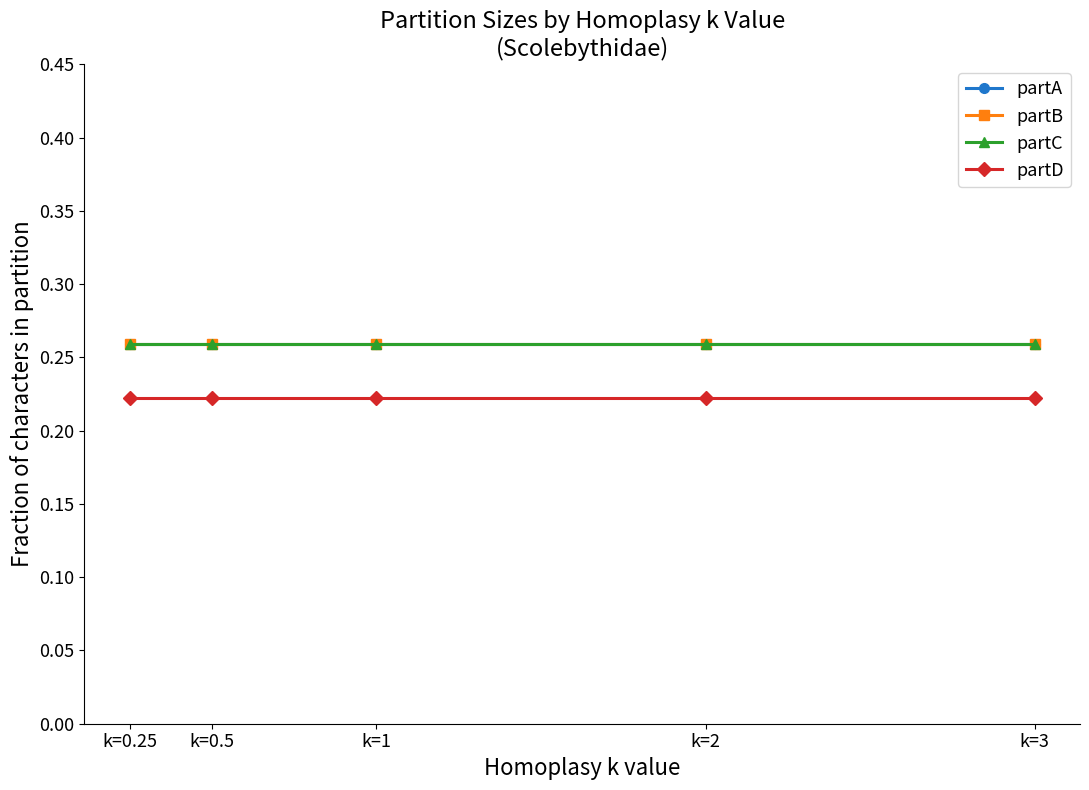

Rank the categories by partB value from lowest to highest.

k=0.25, k=0.5, k=1, k=2, k=3